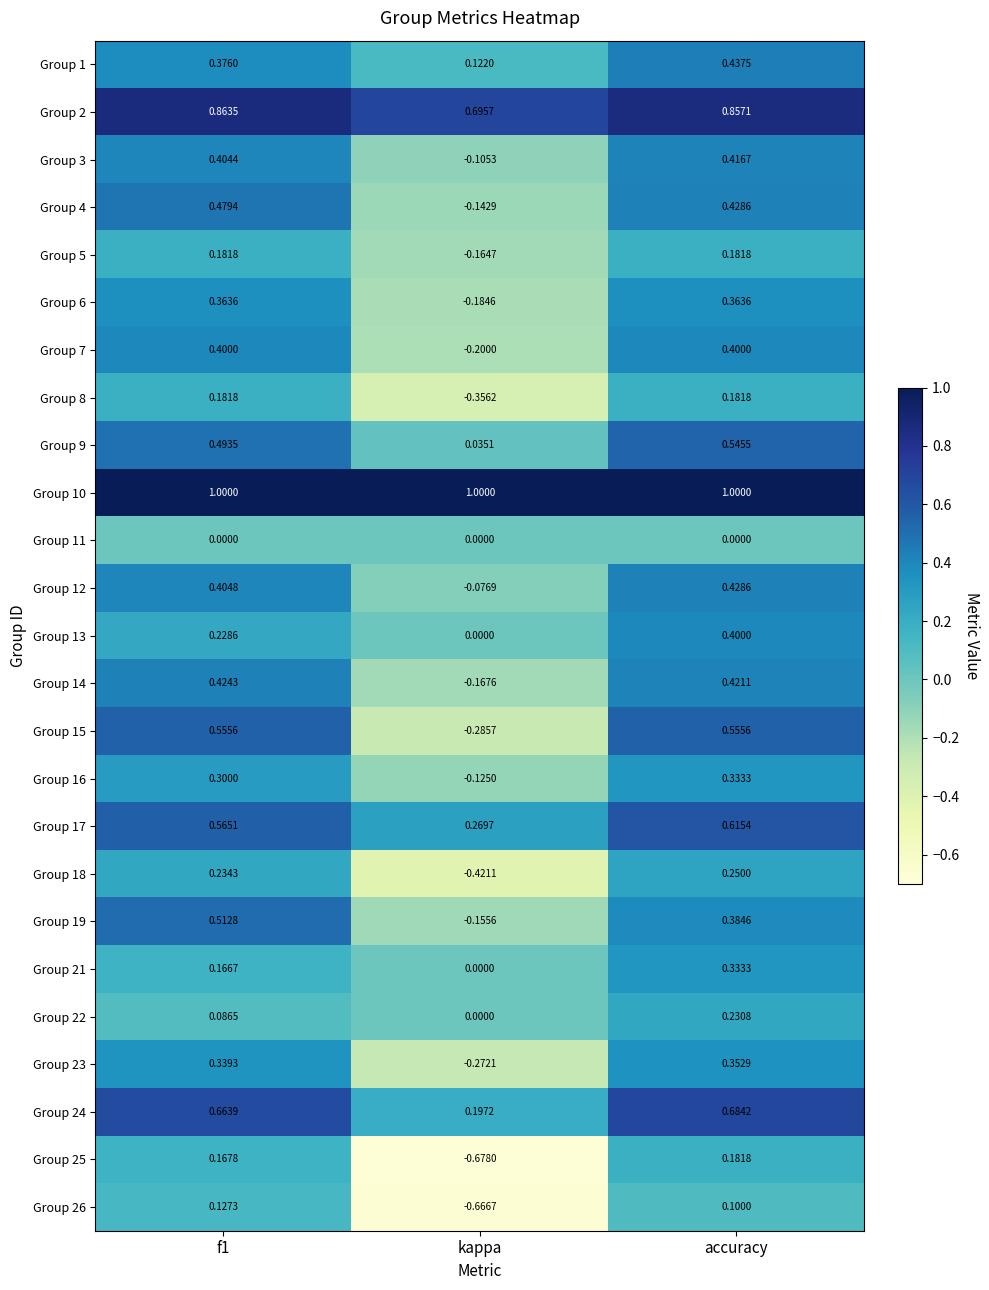

At which category is the sum across all series the highest?

accuracy